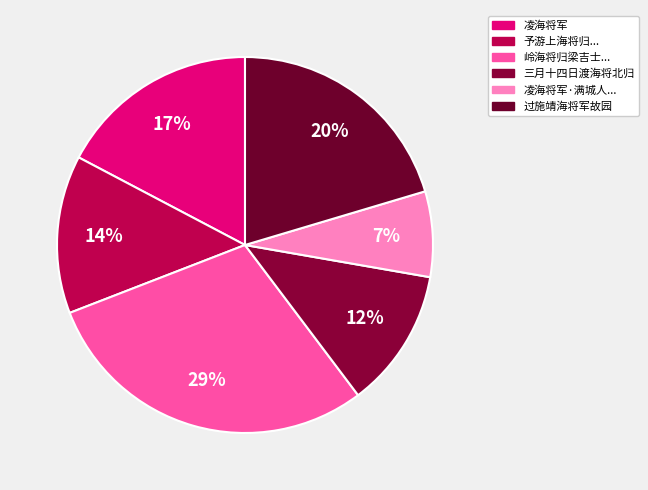

How many slices are in this pie chart?

6